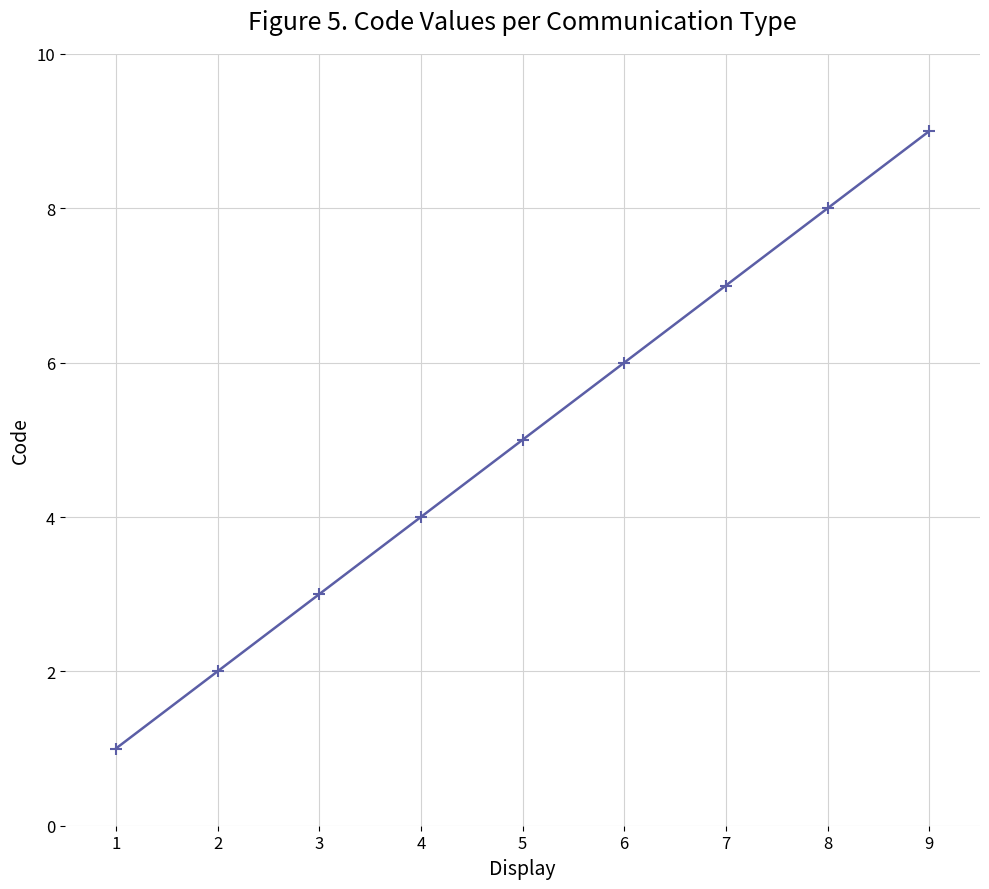

Is it true that the value at 2 is 2?

True